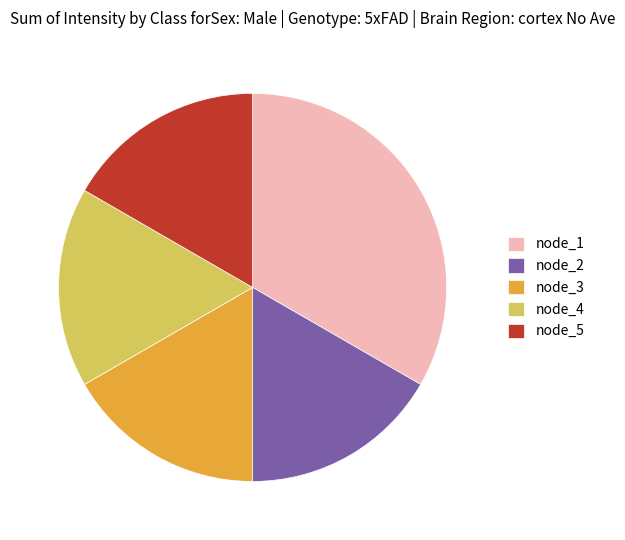

Approximately how many times larger is the value at node_4 compared to node_3?

1.0